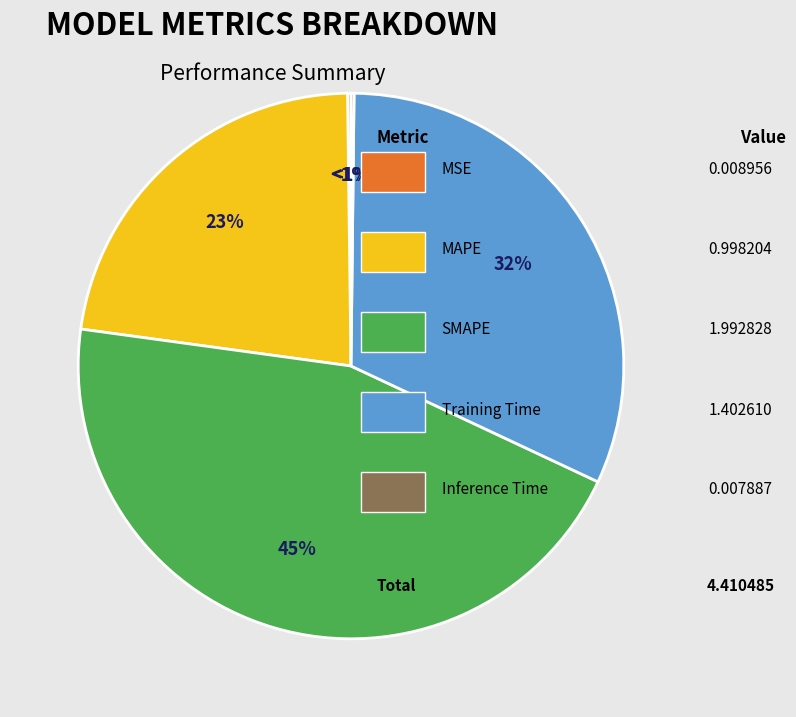

To the nearest percent, what percentage of the pie is SMAPE?

45%